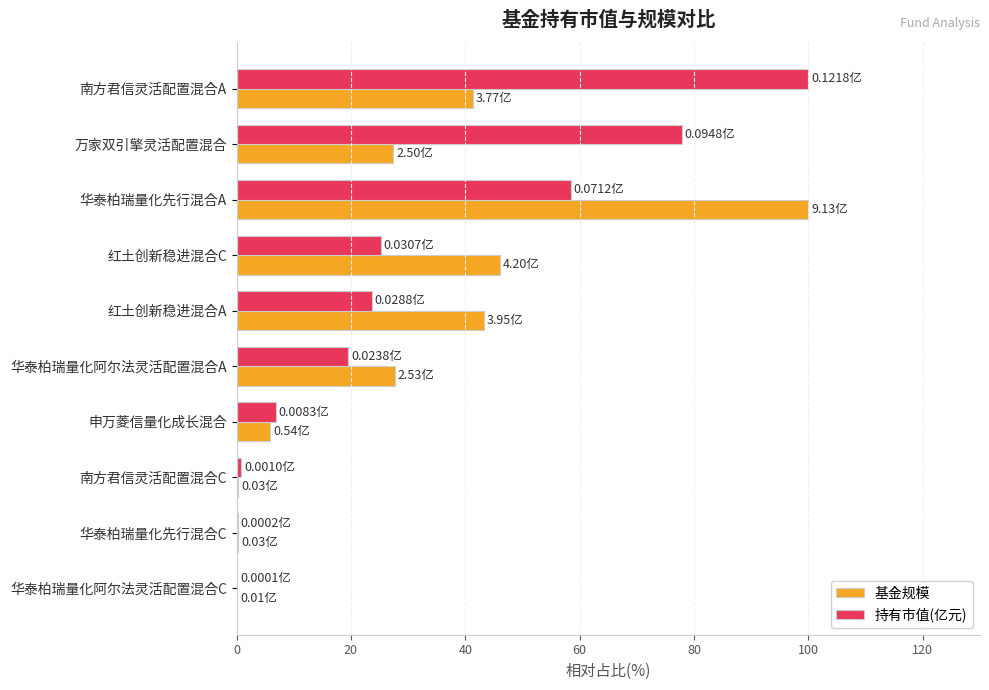

Which category has the highest value in the 持有市值(亿元) series?

南方君信灵活配置混合A